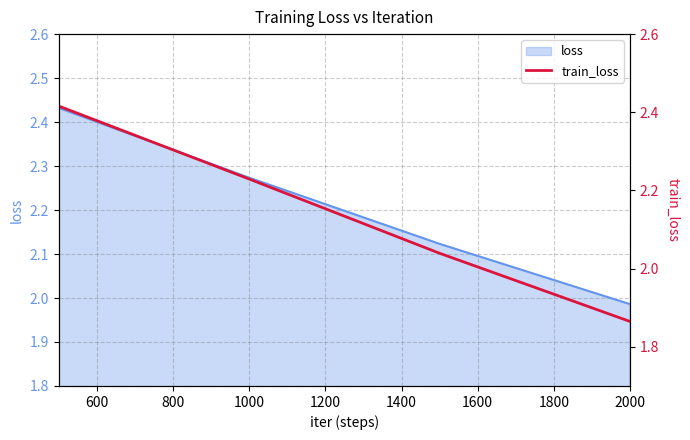

Does the chart display data point markers on the line(s)?

No